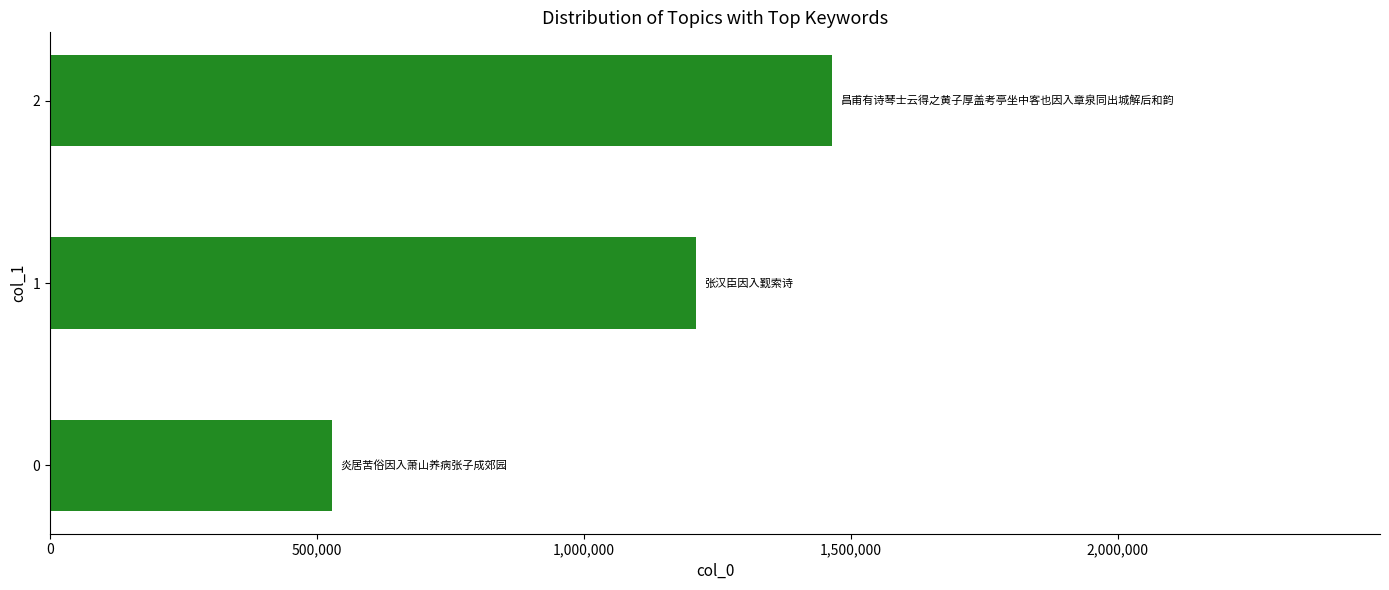

At which label is the value closest to 997404?

1